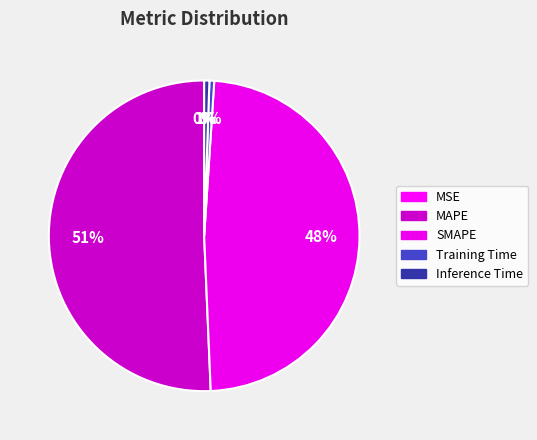

How much of the chart is everything except SMAPE?

51.7%